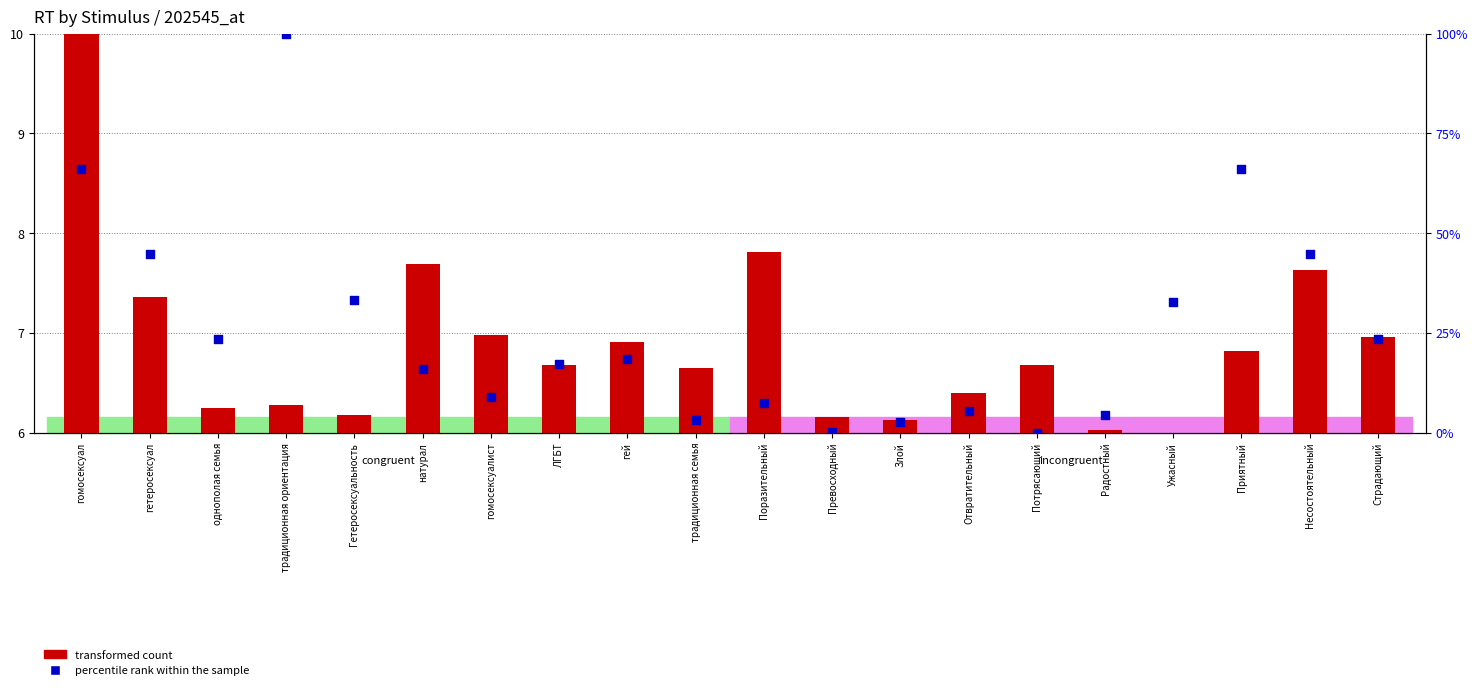

What are all the series names shown in the legend?

transformed count, percentile rank within the sample